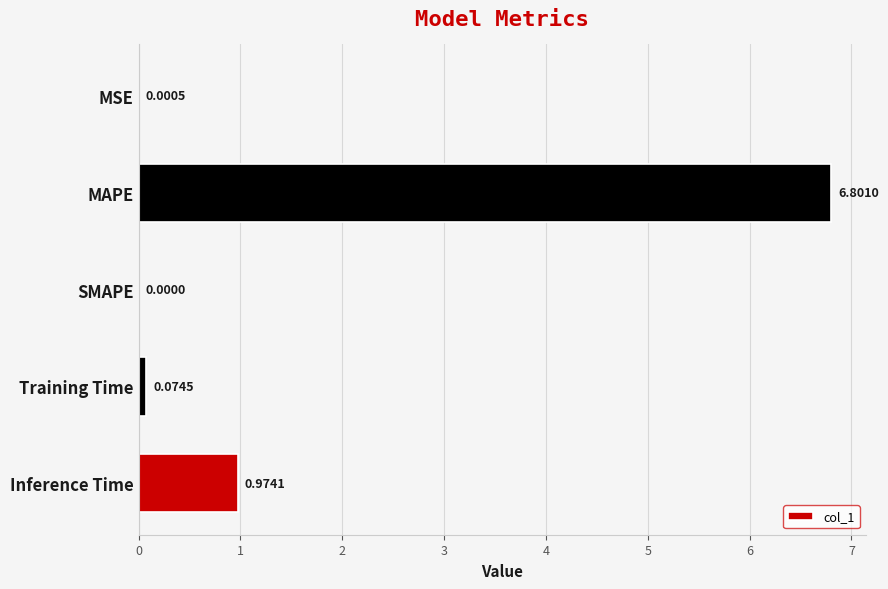

At which category does the chart reach its peak across all series?

MAPE